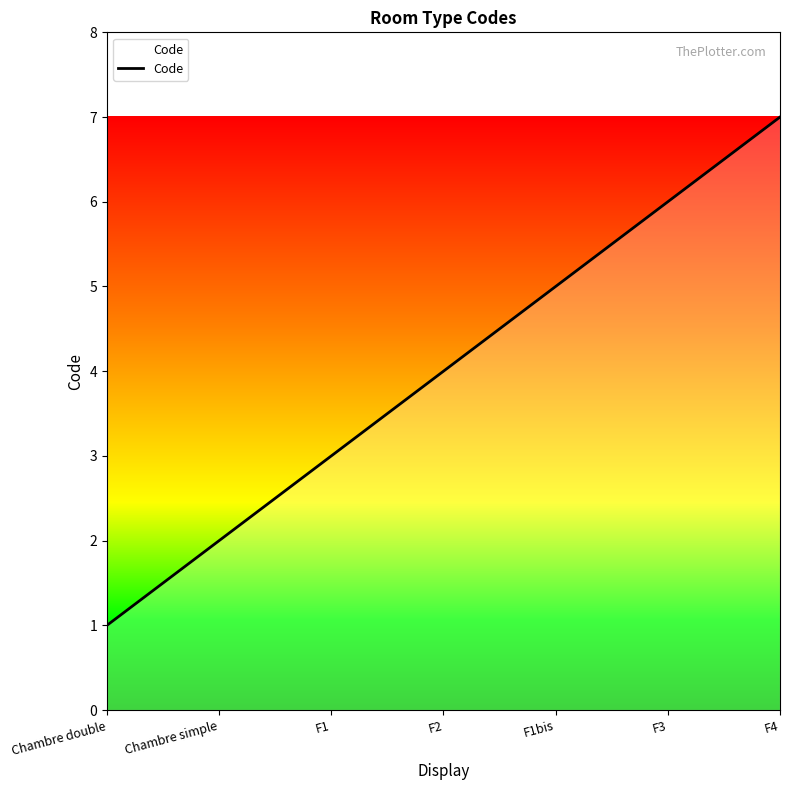

The chart shows a value of 6 at F2. True or false?

False